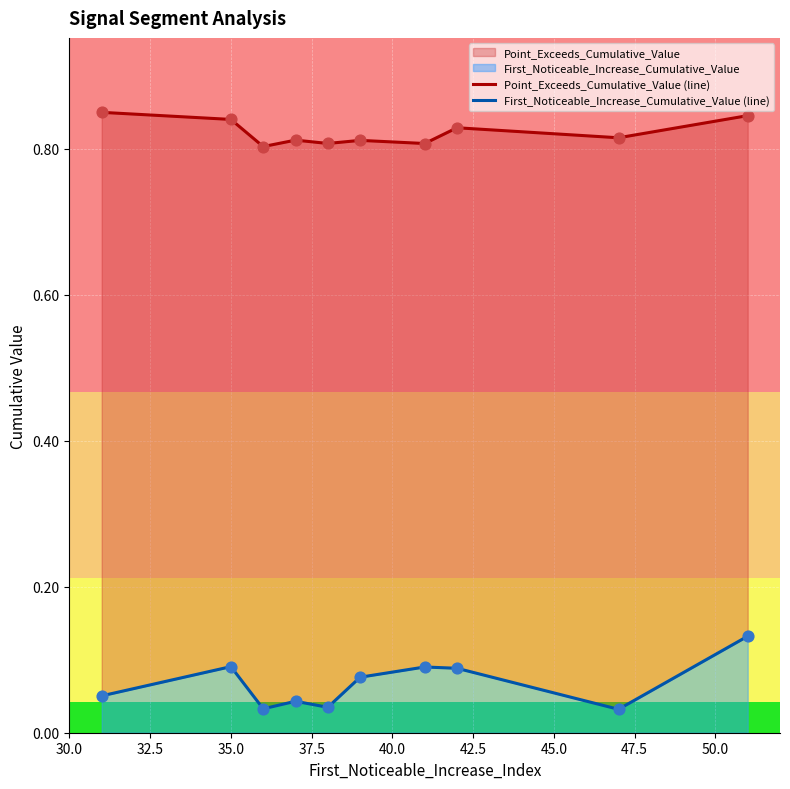

At how many categories does at least one series exceed 0?

10